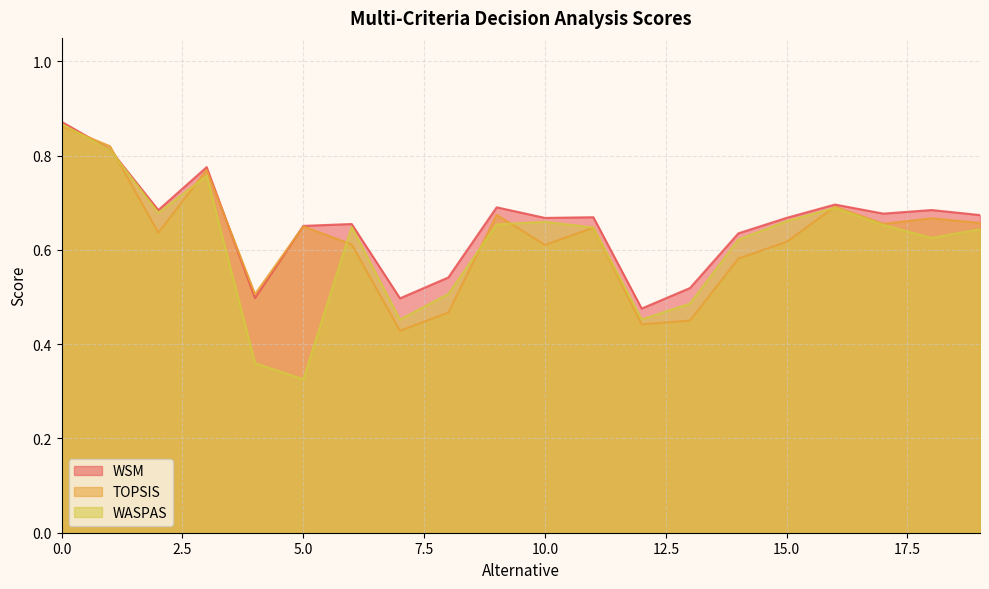

Reading right to left, what are all the values shown in this chart?

WSM: 19=0.7	18=0.7	17=0.7	16=0.7	15=0.7	14=0.6	13=0.5	12=0.5	11=0.7	10=0.7	9=0.7	8=0.5	7=0.5	6=0.7	5=0.7	4=0.5	3=0.8	2=0.7	1=0.8	0=0.9
TOPSIS: 19=0.7	18=0.7	17=0.7	16=0.7	15=0.6	14=0.6	13=0.5	12=0.4	11=0.6	10=0.6	9=0.7	8=0.5	7=0.4	6=0.6	5=0.7	4=0.5	3=0.8	2=0.6	1=0.8	0=0.9
WASPAS: 19=0.6	18=0.6	17=0.7	16=0.7	15=0.7	14=0.6	13=0.5	12=0.5	11=0.6	10=0.7	9=0.7	8=0.5	7=0.5	6=0.6	5=0.3	4=0.4	3=0.8	2=0.7	1=0.8	0=0.9